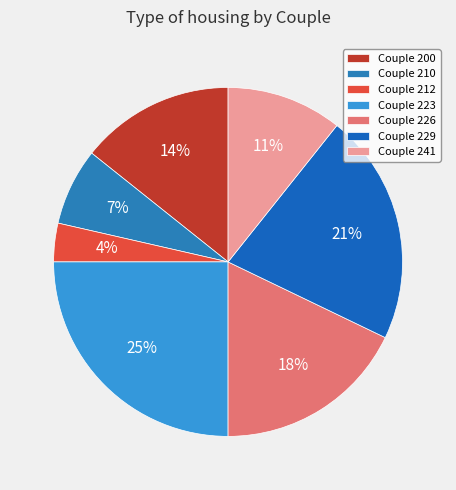

Count the number of slices in the pie.

7